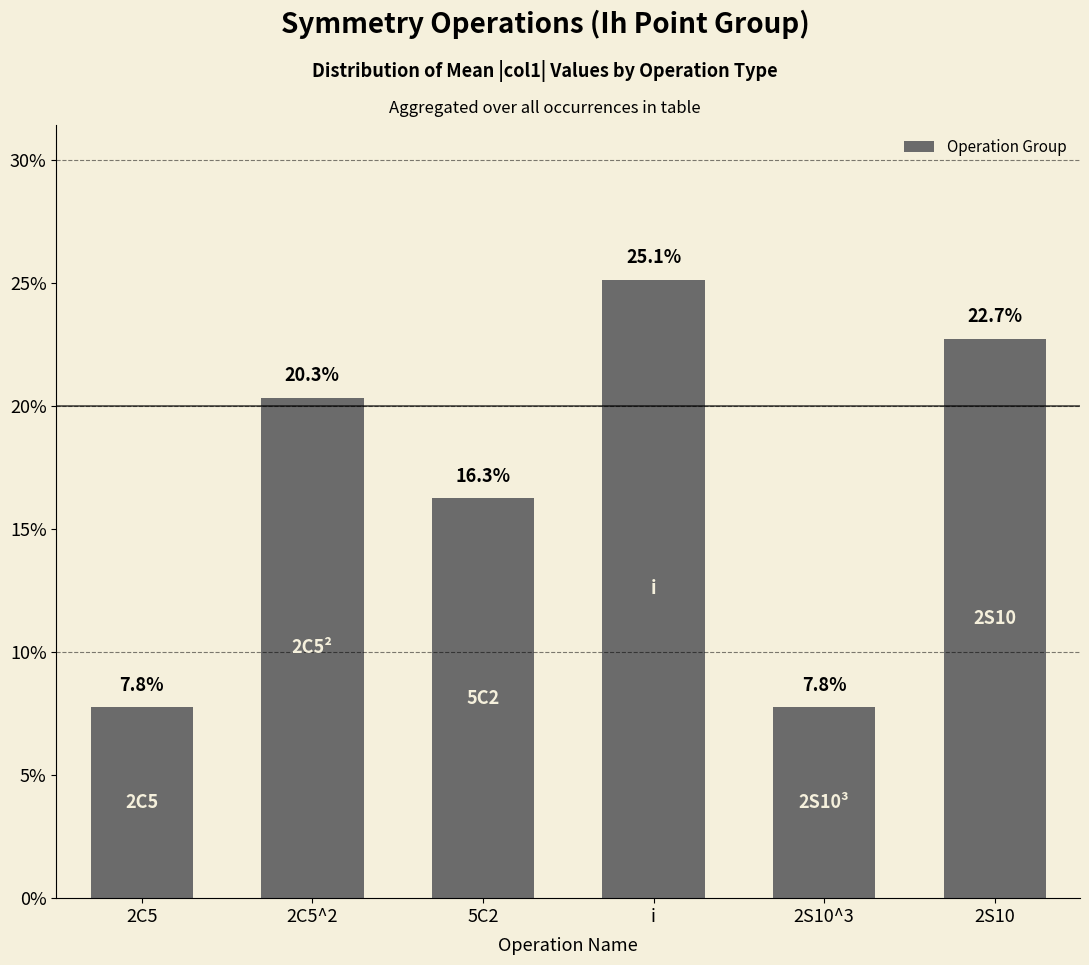

Reading left to right, what are all the values shown in this chart?

7.8	20.3	16.3	25.1	7.8	22.7